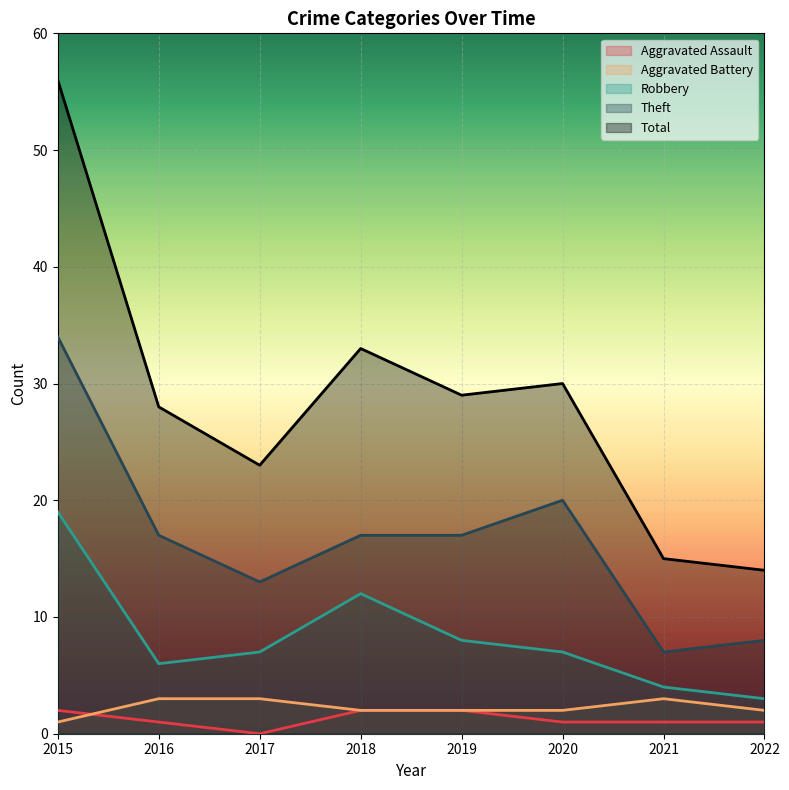

Is the value of Robbery at 2018 greater than the value of Theft at 2015?

No